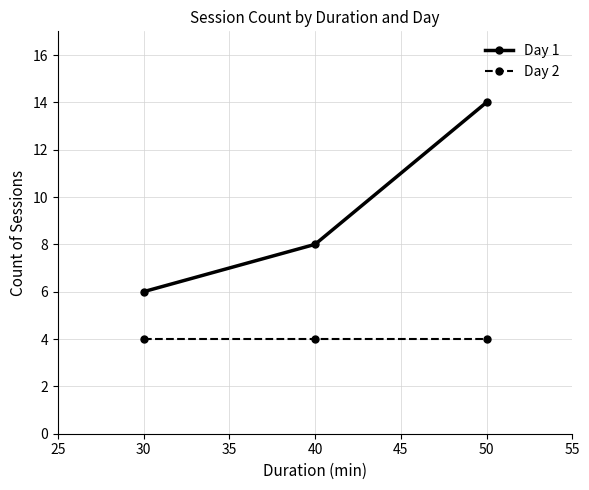

Which label corresponds to the largest value in the chart?

50